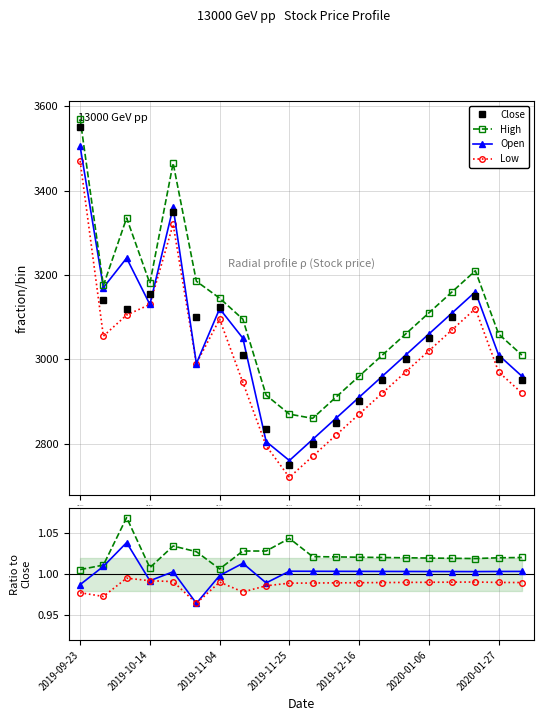

What is the sum of all Close values?

60885